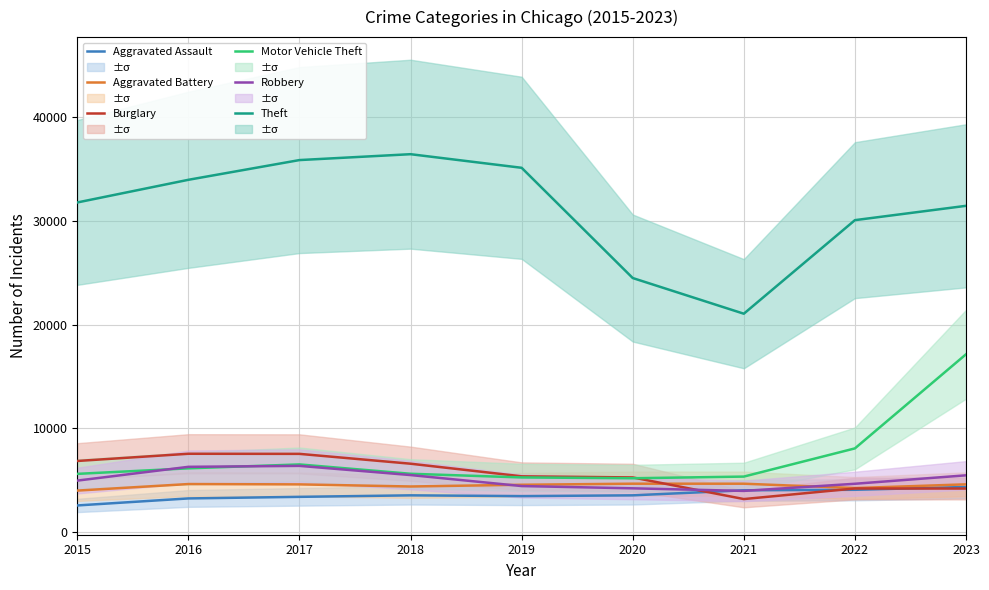

What is the average value of the Aggravated Assault series?

3580